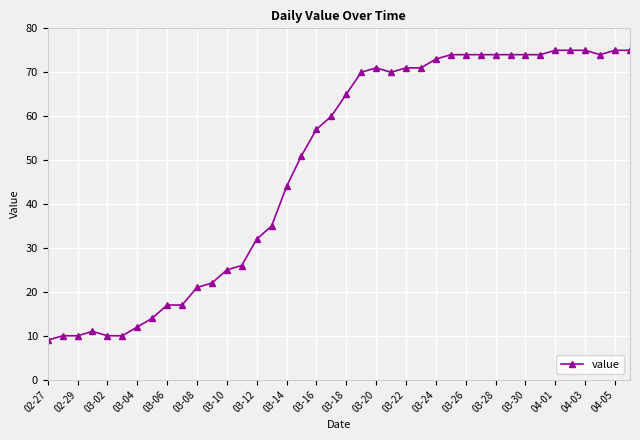

What is the smallest value displayed?

9